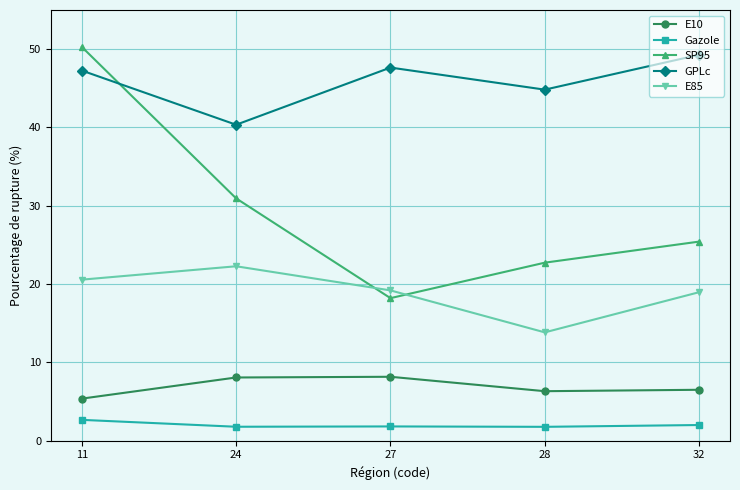

Rank the series at 11 from highest to lowest value.

SP95, GPLc, E85, E10, Gazole